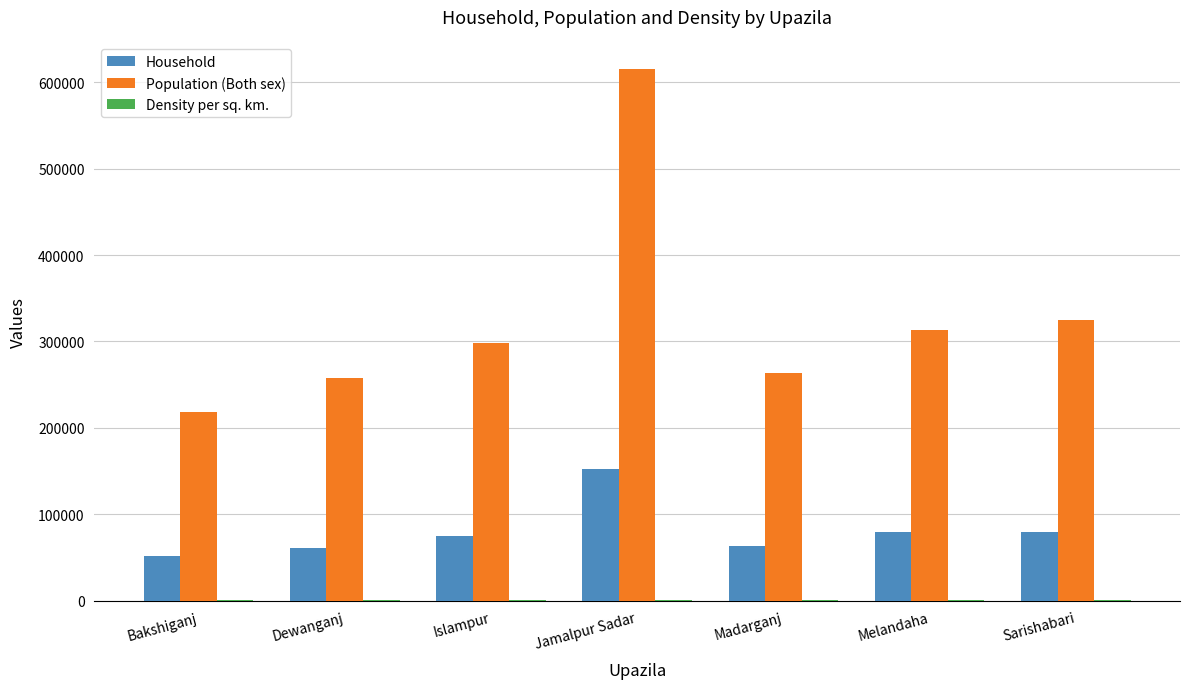

What is the total value across all series at Jamalpur Sadar?

768455